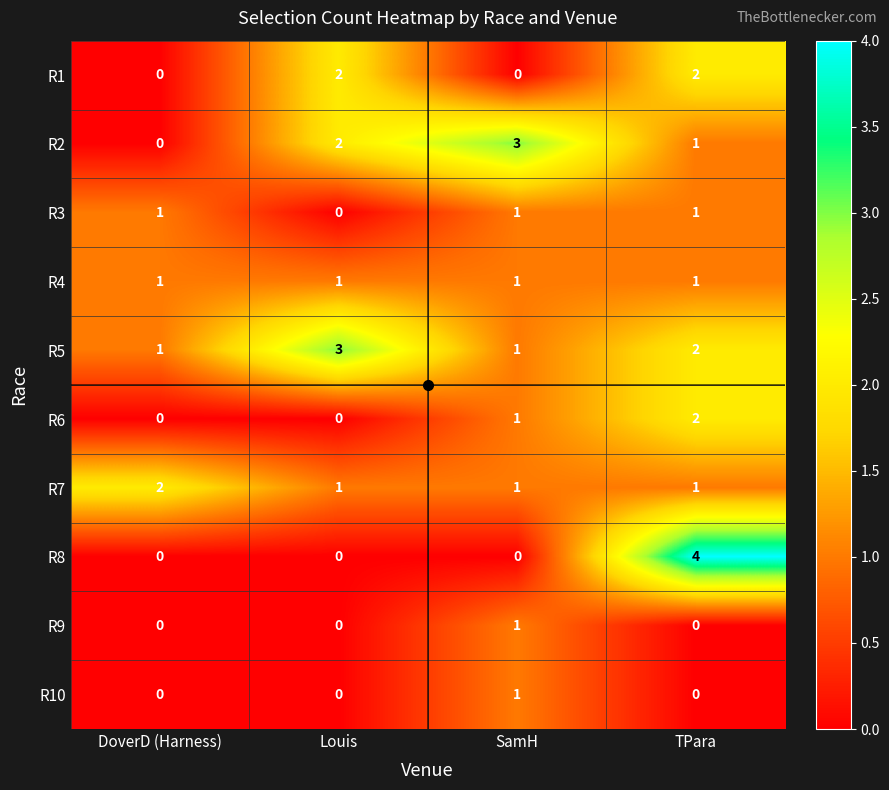

Count the R1 values in the range 0 to 2.

4